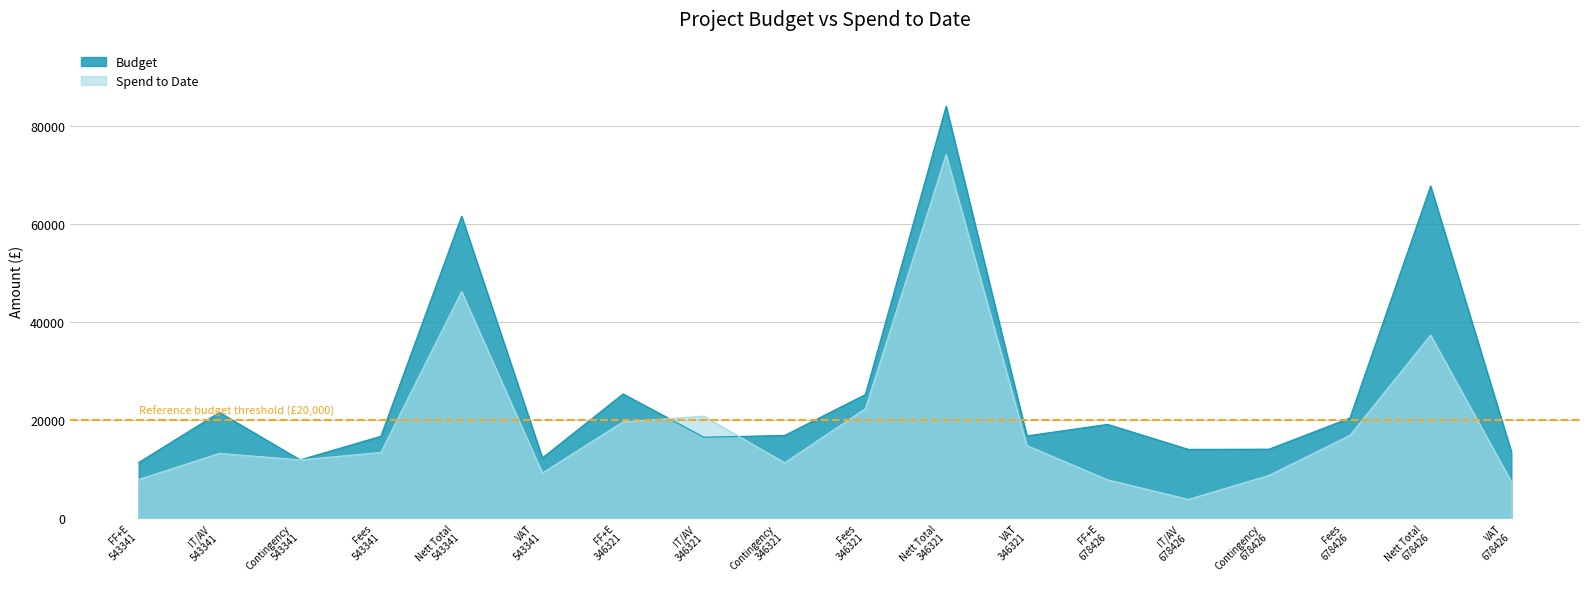

Reading left to right, extract all data points from this chart.

Budget: FF+E
543341=11355	IT/AV
543341=21564	Contingency
543341=11899	Fees
543341=16710	Nett Total
543341=61528	VAT
543341=12305	FF+E
346321=25333	IT/AV
346321=16515	Contingency
346321=16878	Fees
346321=25200	Nett Total
346321=83926	VAT
346321=16785	FF+E
678426=19132	IT/AV
678426=14040	Contingency
678426=14081	Fees
678426=20419	Nett Total
678426=67672	VAT
678426=13534
Spend to Date: FF+E
543341=7905	IT/AV
543341=13221	Contingency
543341=11899	Fees
543341=13413	Nett Total
543341=46186	VAT
543341=9237	FF+E
346321=19638	IT/AV
346321=20804	Contingency
346321=11306	Fees
346321=22328	Nett Total
346321=74076	VAT
346321=14815	FF+E
678426=7838	IT/AV
678426=3846	Contingency
678426=8751	Fees
678426=16878	Nett Total
678426=37313	VAT
678426=7463